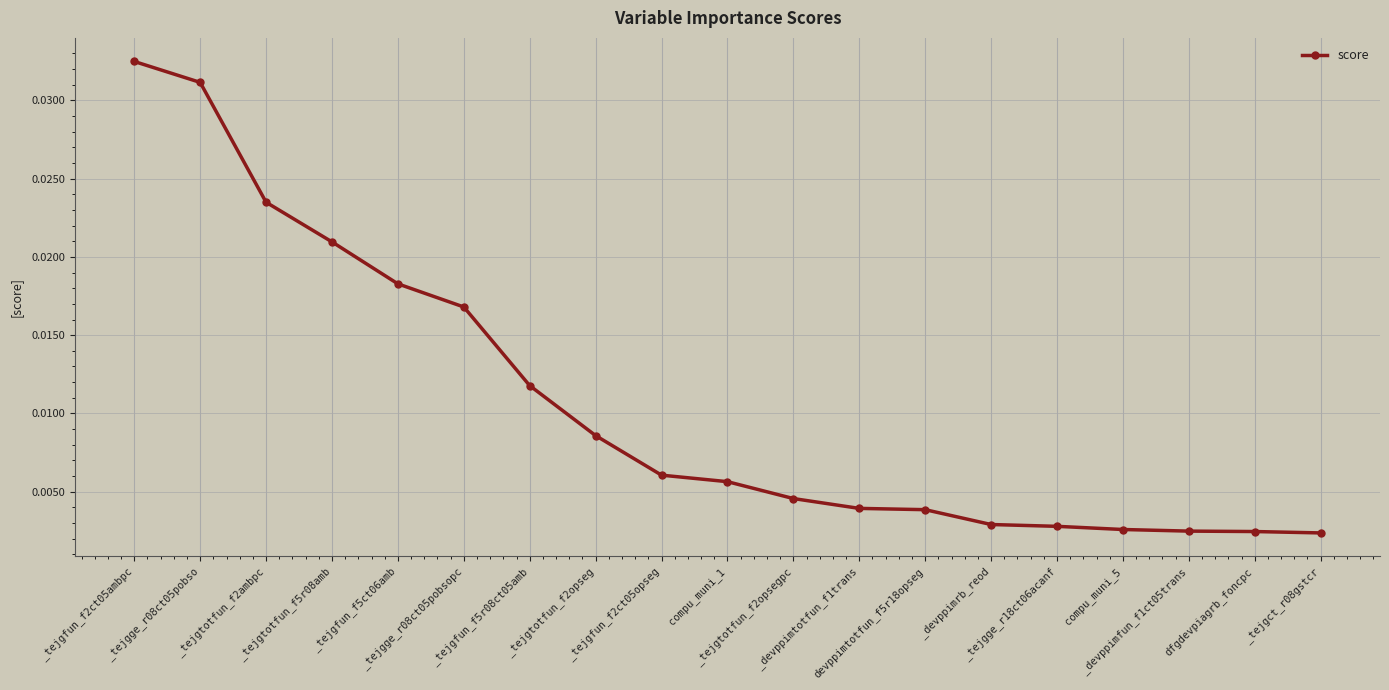

The value at _tejgct_r08gstcr is 0.0. True or false?

True